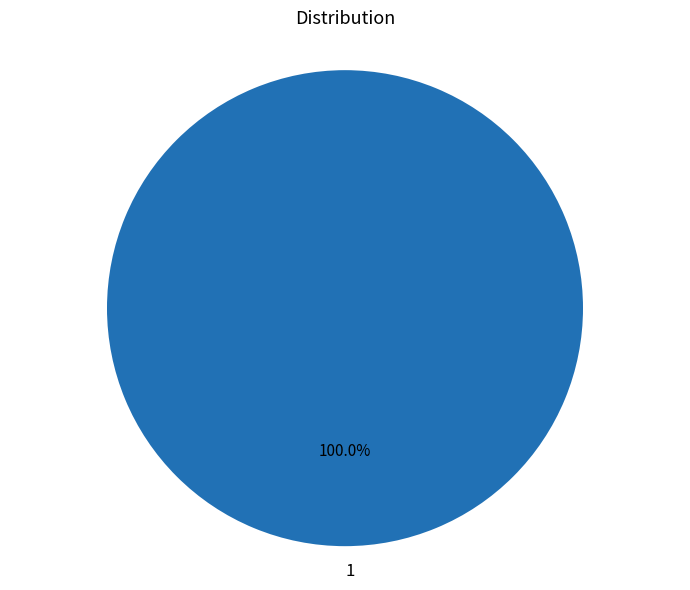

Rank the categories by value from highest to lowest.

1